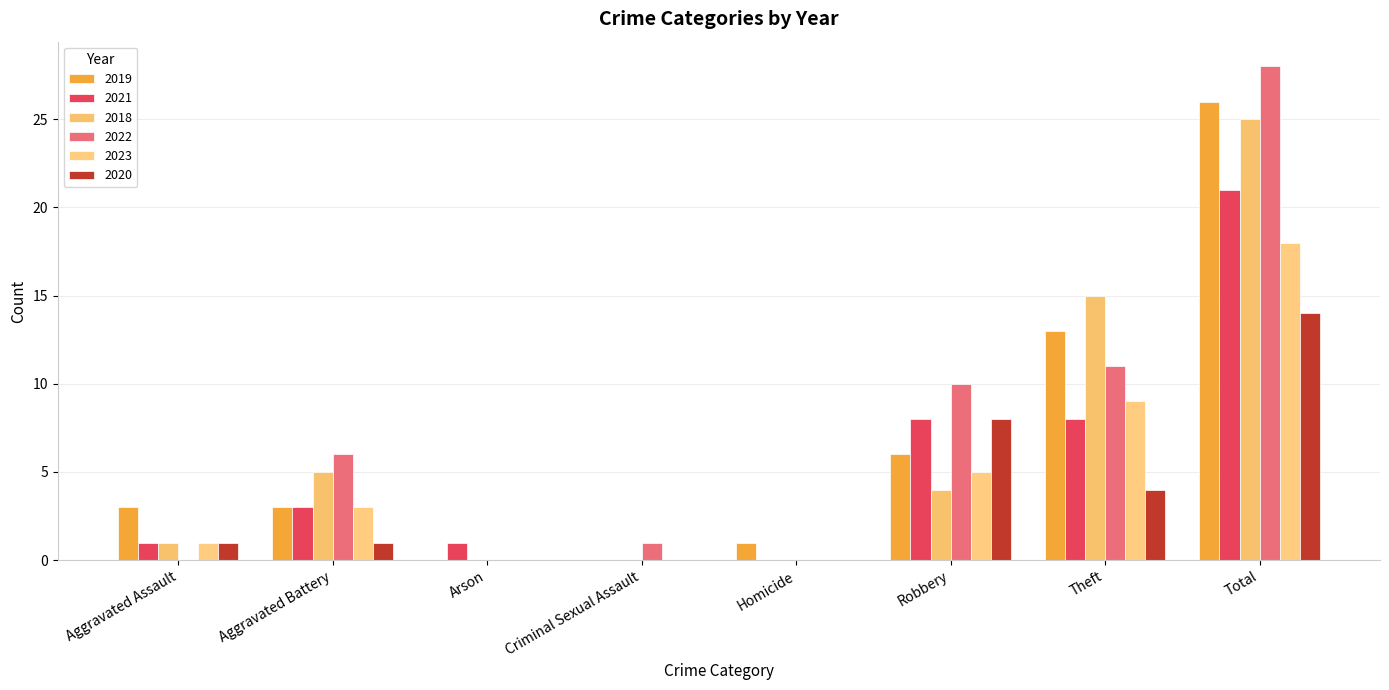

How many data points does each series have?

8